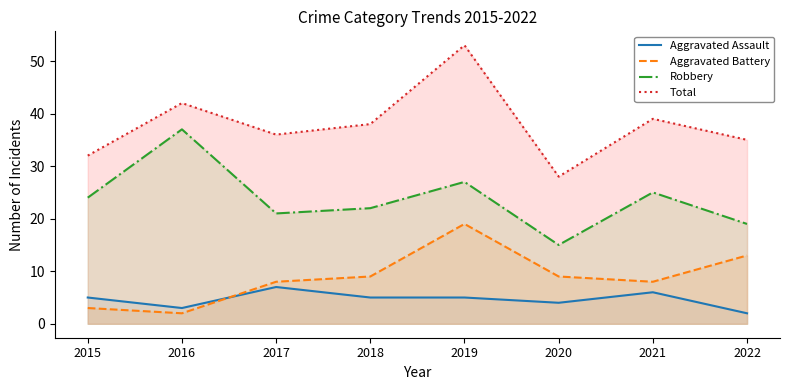

Between 2015 and 2020, which series saw the biggest shift?

Robbery